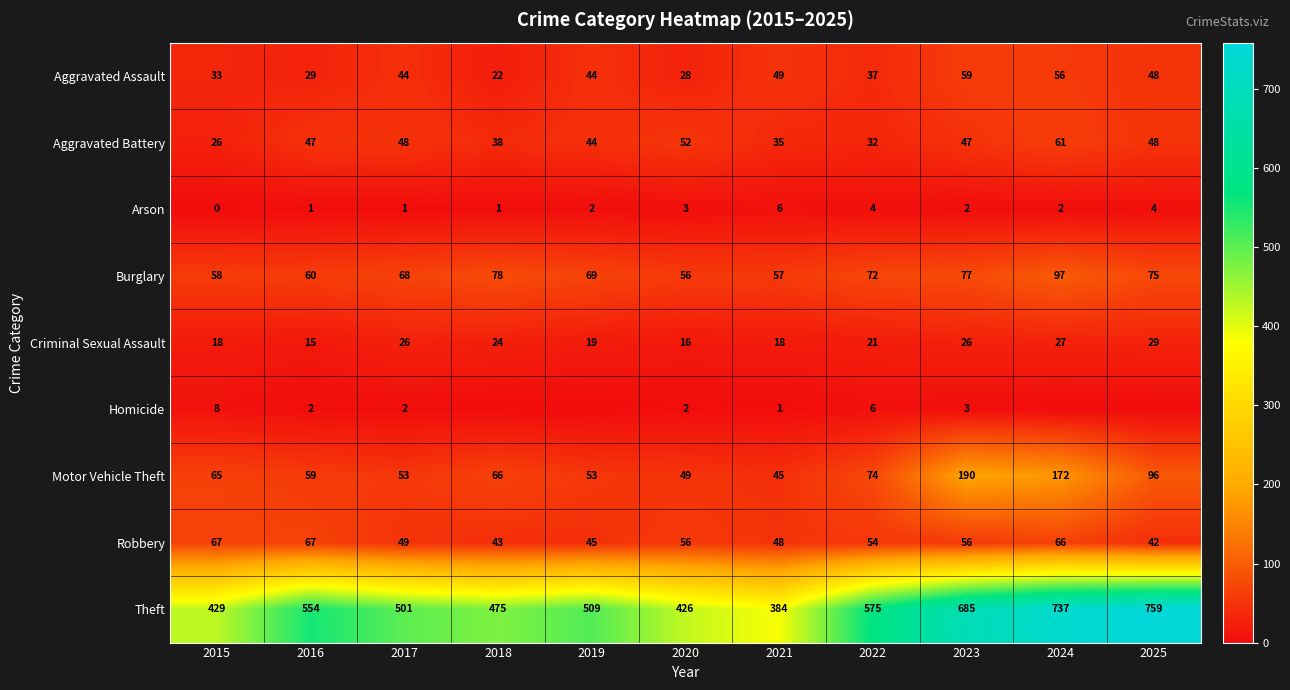

How many Arson values are between 1 and 4?

9